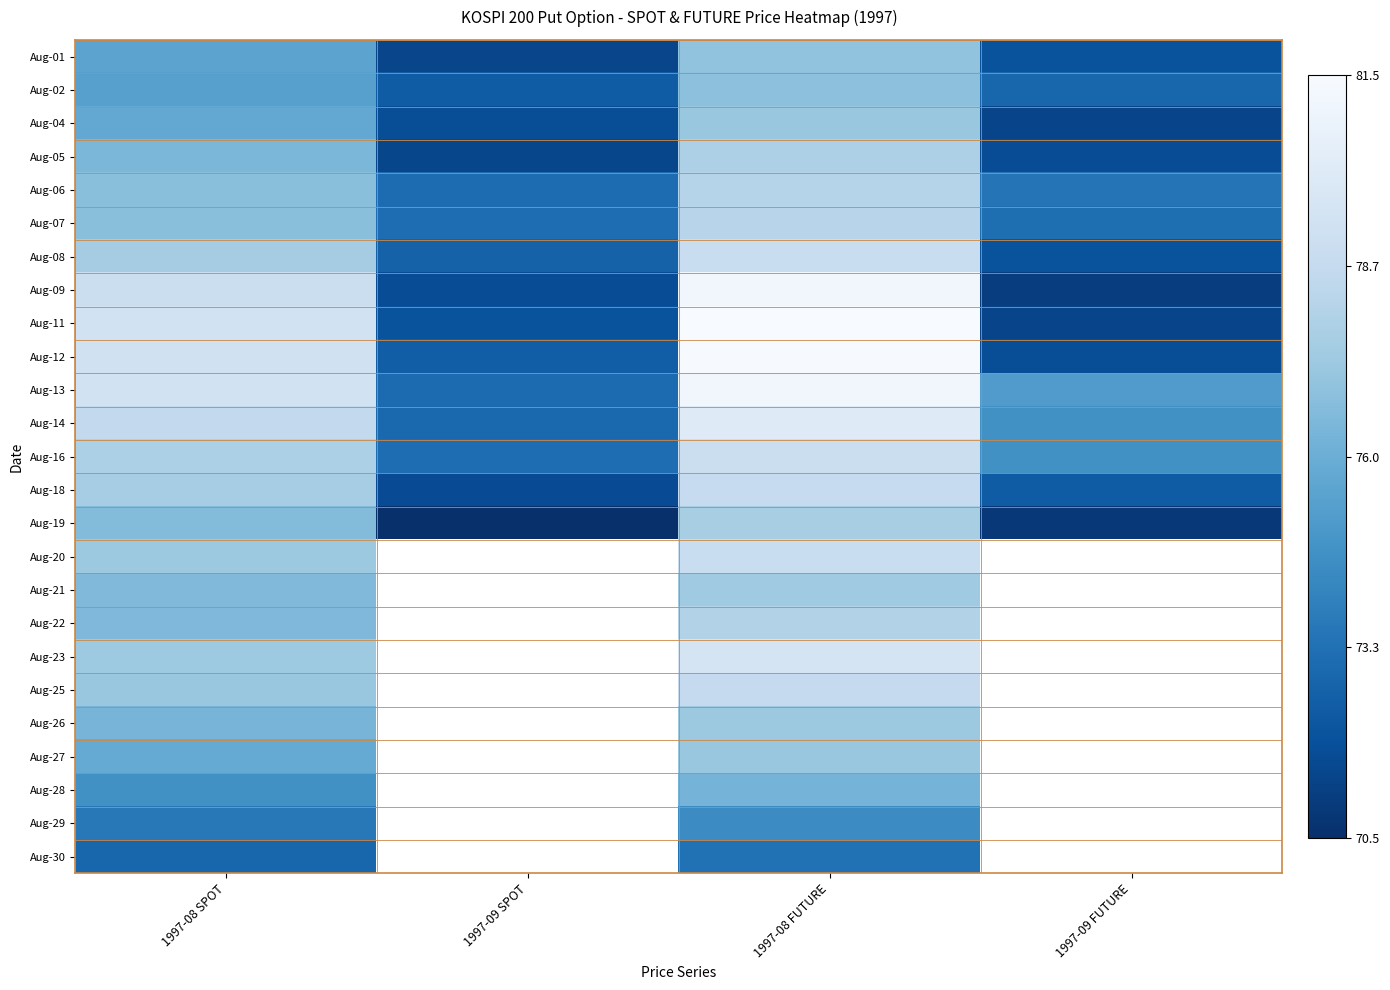

Between 1997-09 FUTURE and 1997-08 FUTURE, which is larger?

1997-08 FUTURE